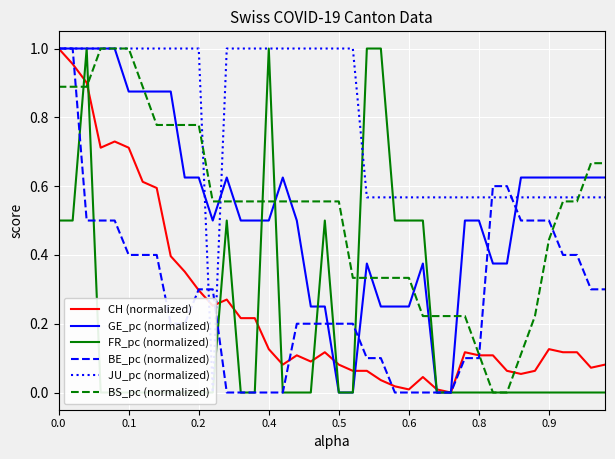

What is the difference between the maximum and minimum values in the JU_pc (normalized) series?

1.0